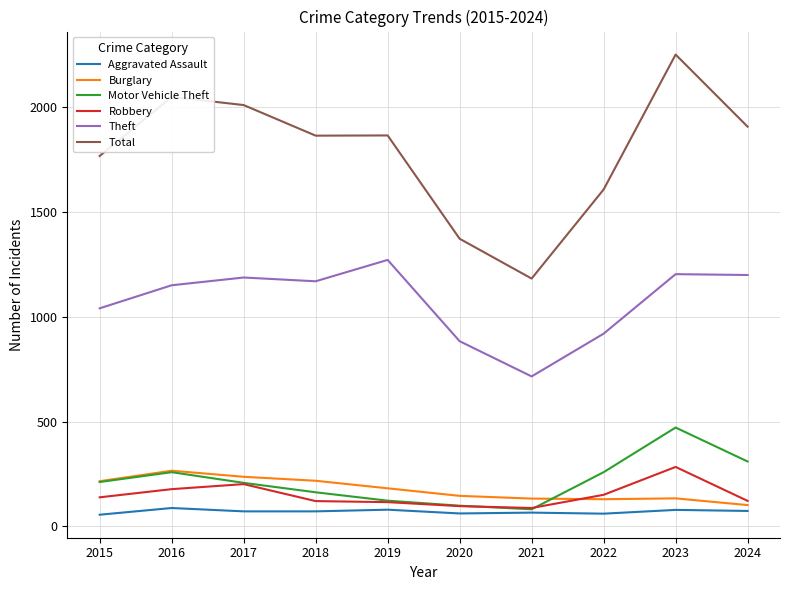

What is the maximum value for Total?

2252